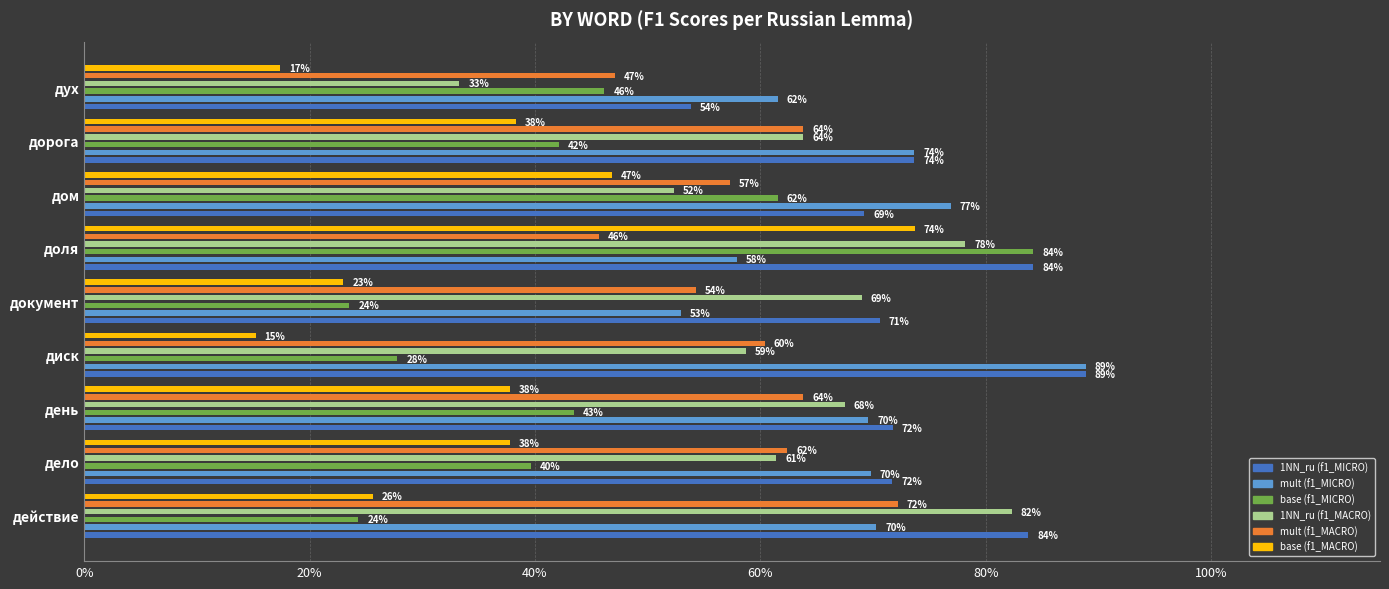

Are the bars grouped side by side (vs. stacked)?

Yes